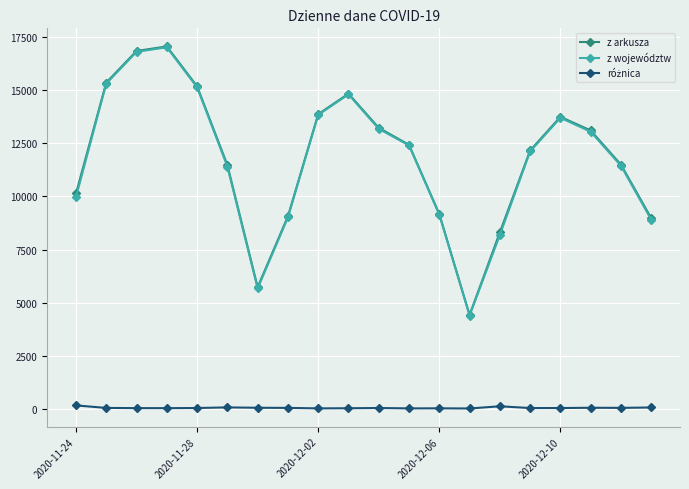

At how many categories does at least one series exceed 7403?

18